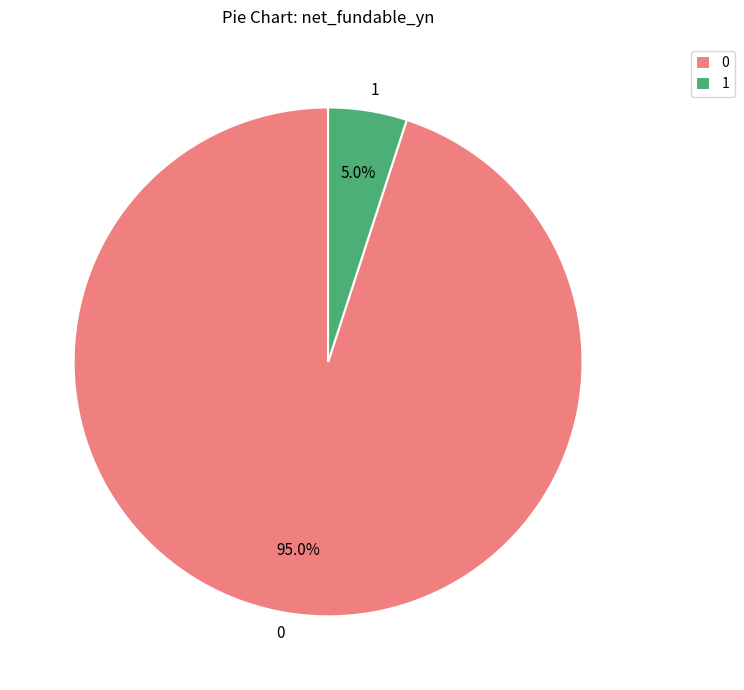

What portion of the pie excludes 1?

95.0%